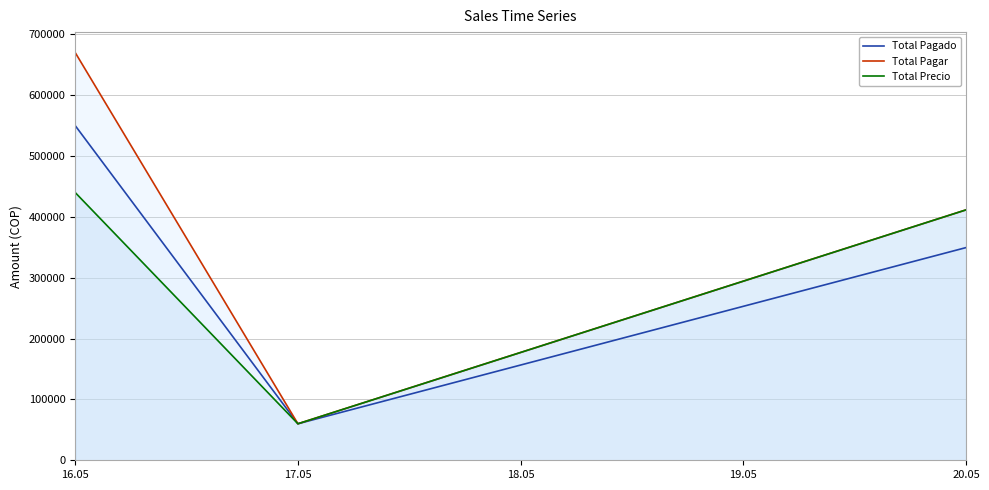

What is the sum of the Total Pagar values at 16.05 and 17.05?

730000